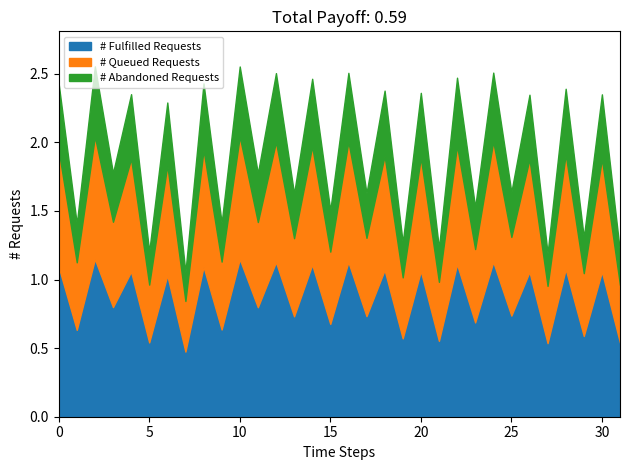

List the labels in order of value, largest first.

2, 10, 24, 16, 12, 22, 14, 8, 0, 28, 18, 20, 4, 30, 26, 6, 3, 11, 25, 17, 13, 23, 15, 9, 1, 29, 19, 21, 5, 31, 27, 7